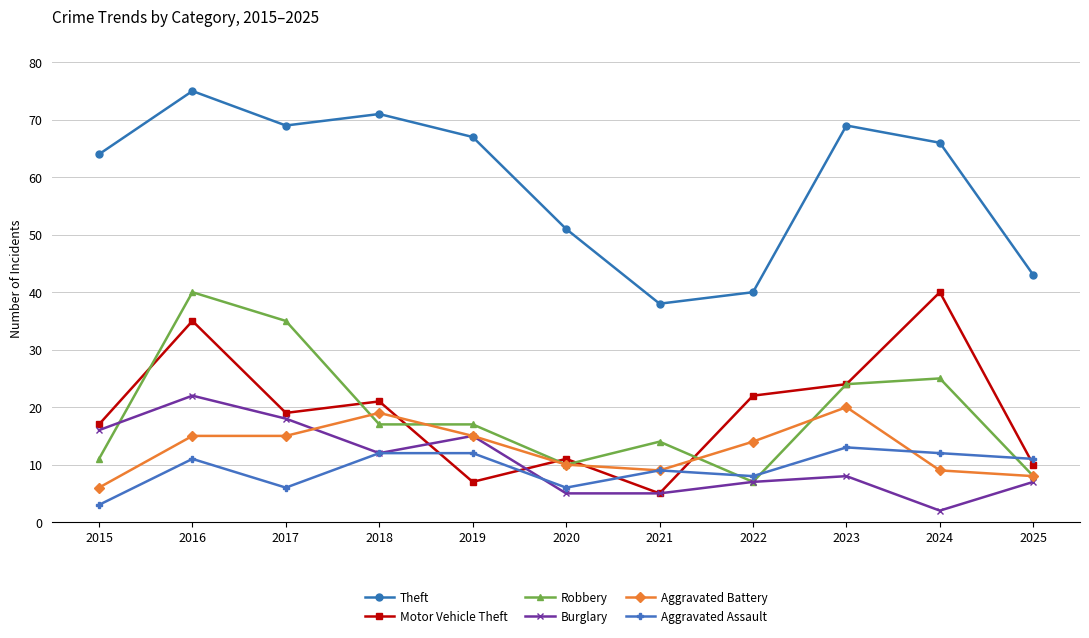

What is the difference between the maximum and second lowest values in the Motor Vehicle Theft series?

33